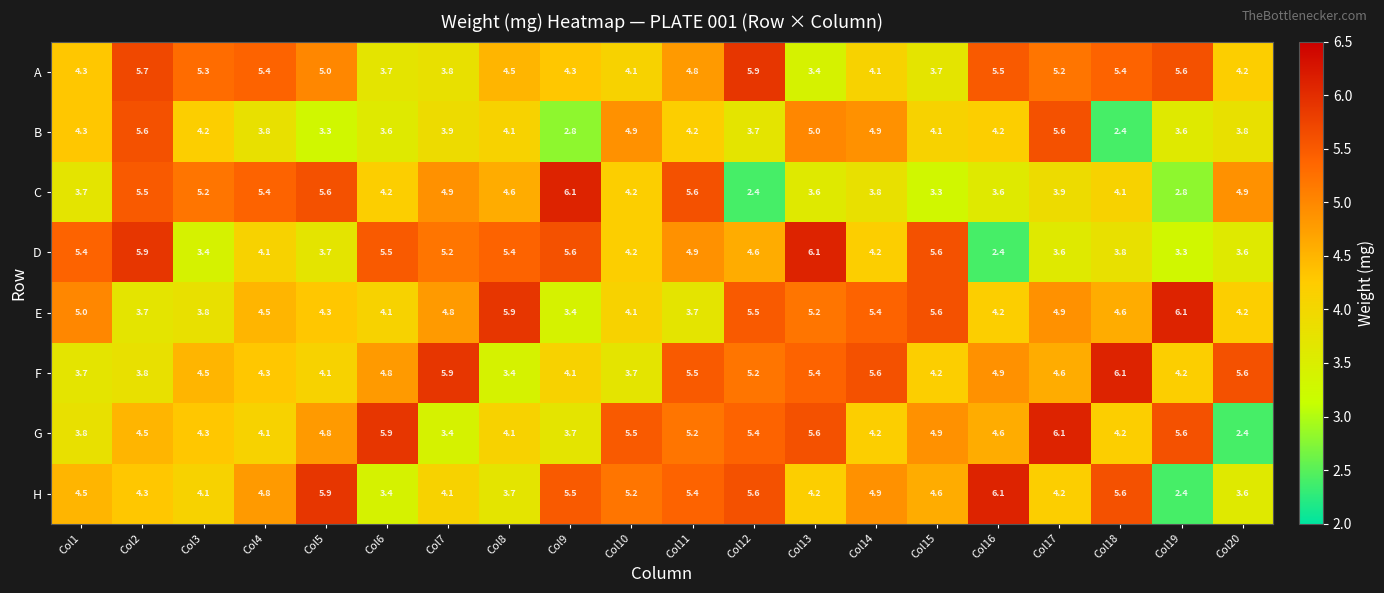

What is the greatest value displayed?

6.1